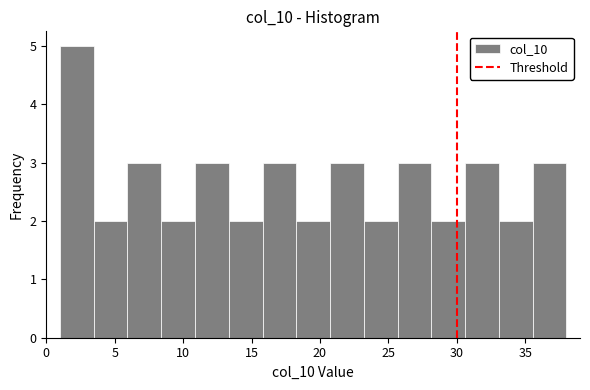

What is the height of the bar covering 33.0 to 35.5 on the x-axis? Neither the bar edges nor the heights are printed on the chart, so give them approximately, as read against the axes.

2